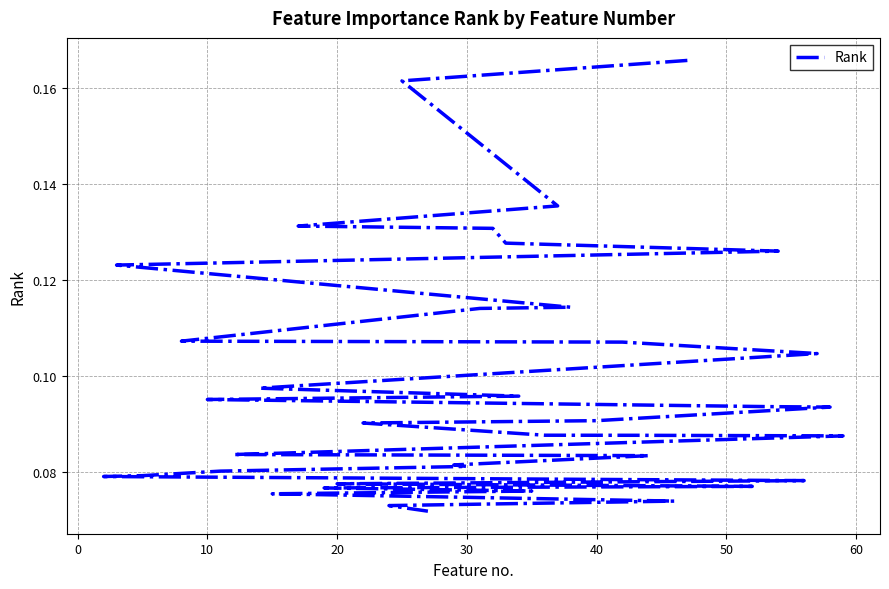

True or false: there are more than 1 points higher than both neighbors.

False